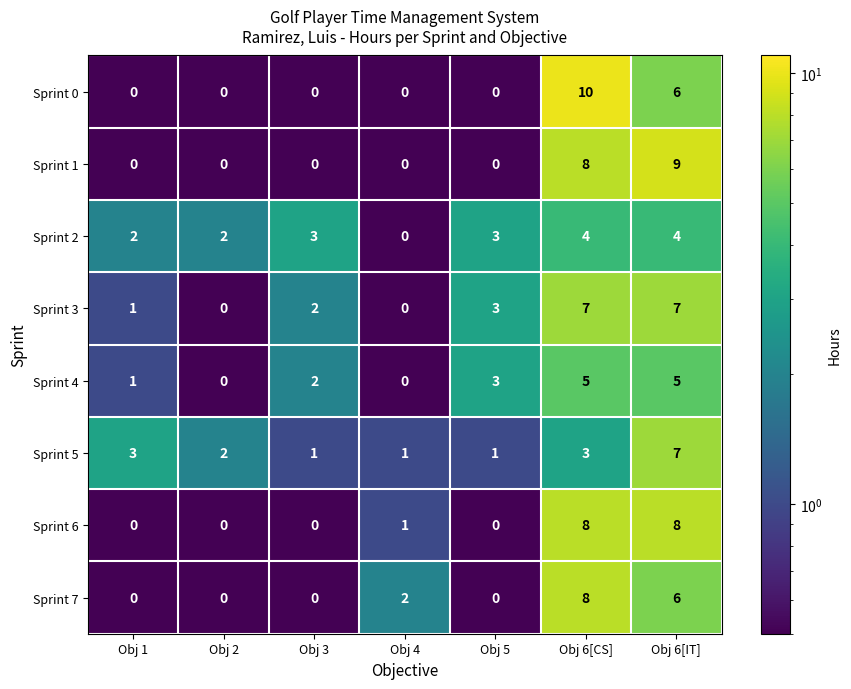

Between Obj 1 and Obj 6[CS], which series saw the biggest shift?

Sprint 0